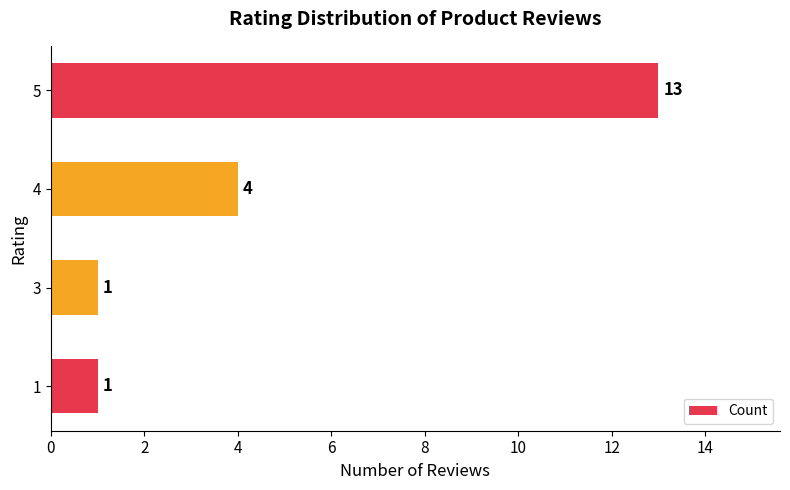

Which label corresponds to the largest value in the chart?

5